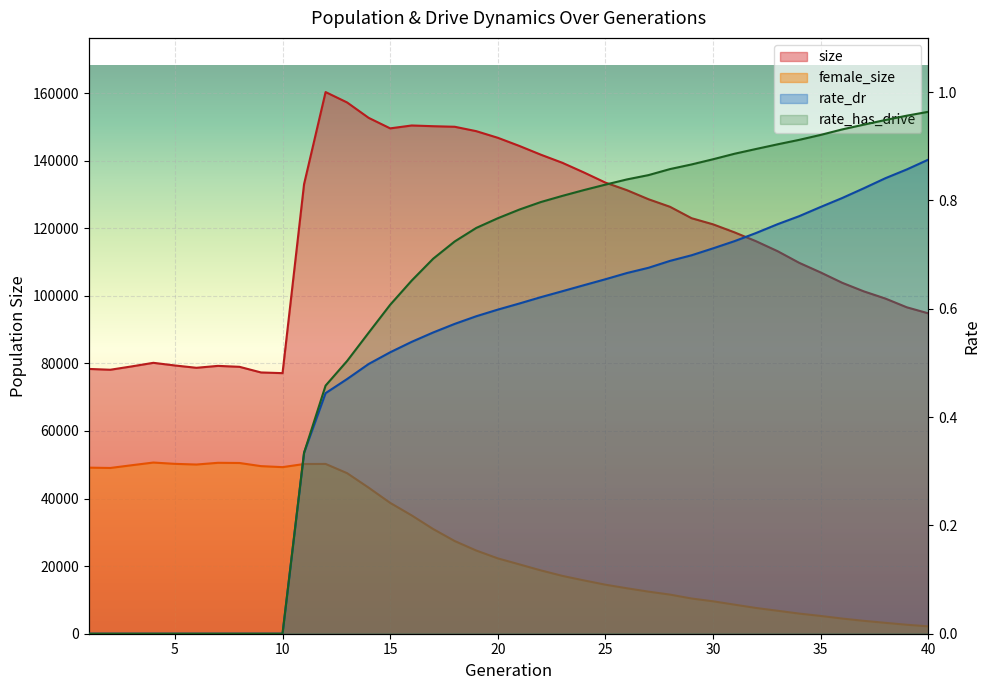

What is the value of the female_size point at the 16th from the left?

35011.0